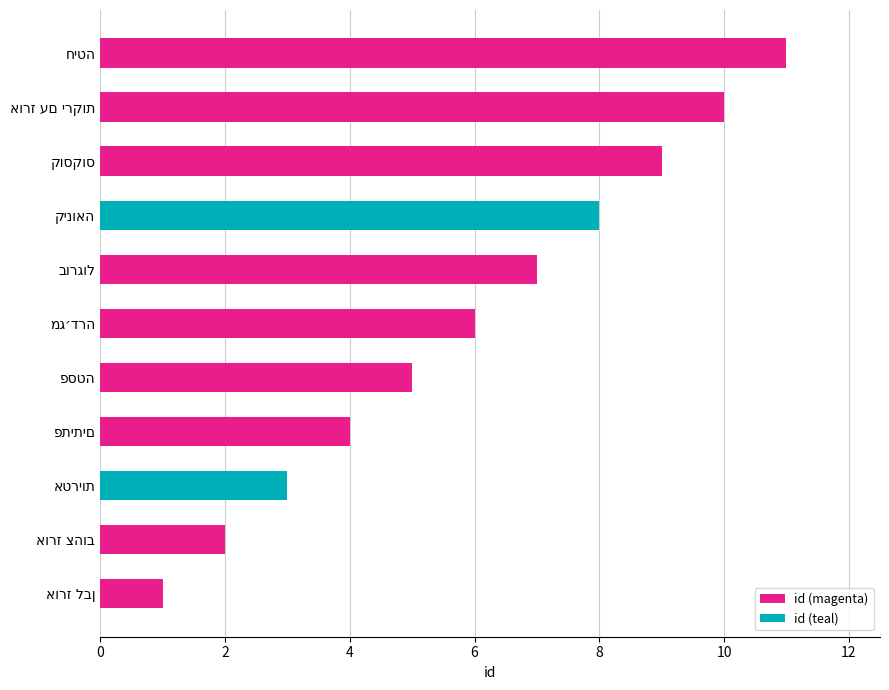

What is the maximum value shown in the chart?

11